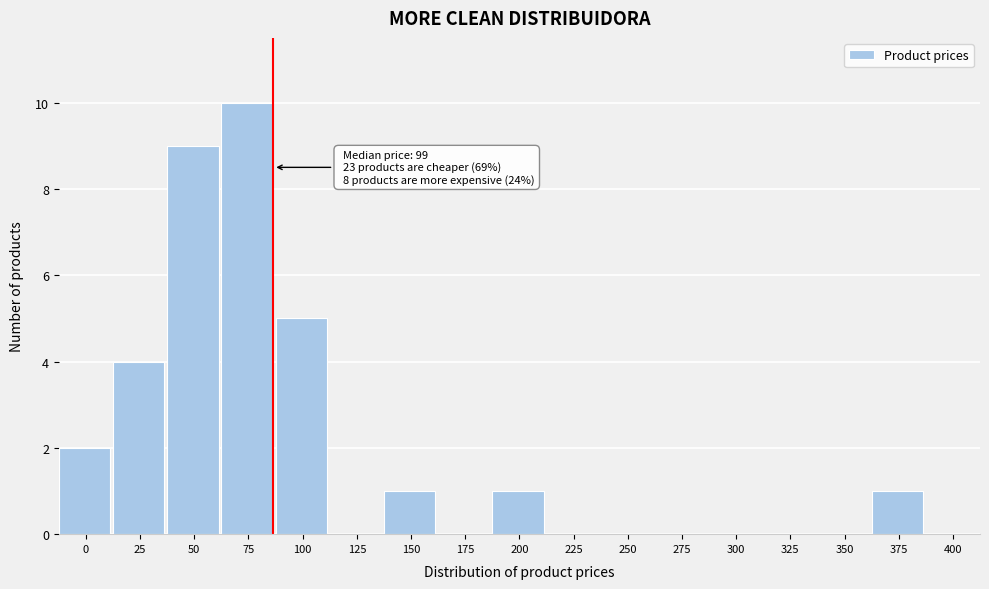

Reading right to left, list all the values displayed in this chart.

400=0	375=1	350=0	325=0	300=0	275=0	250=0	225=0	200=1	175=0	150=1	125=0	100=5	75=10	50=9	25=4	0=2